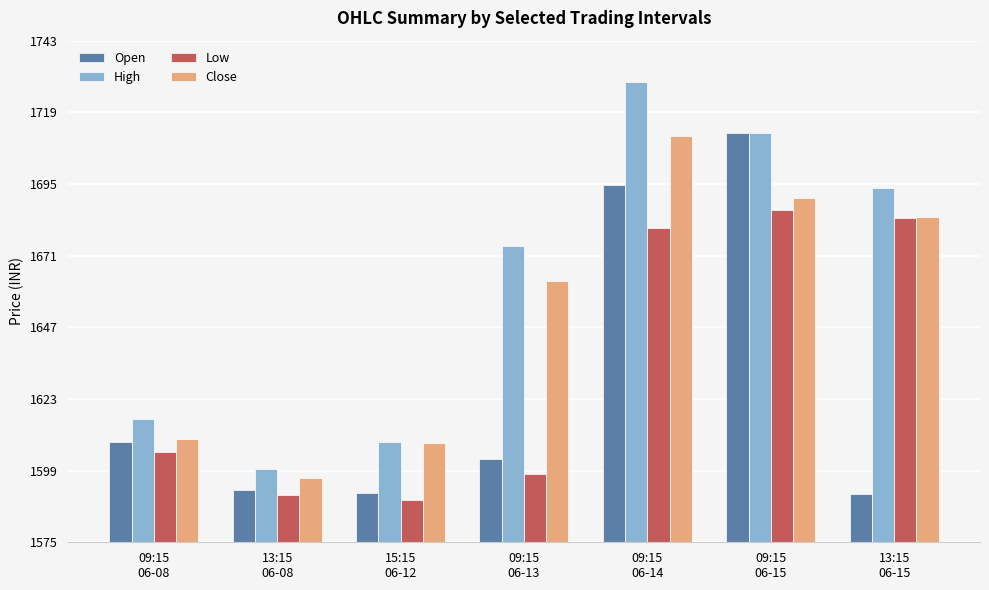

What is the maximum value shown in the chart?

1729.9